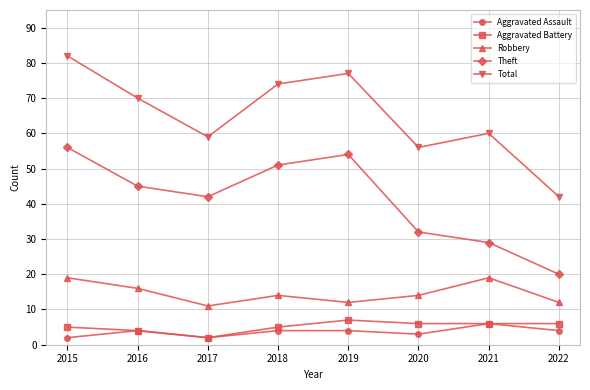

True or false: Aggravated Assault and Robbery cross at least once.

False